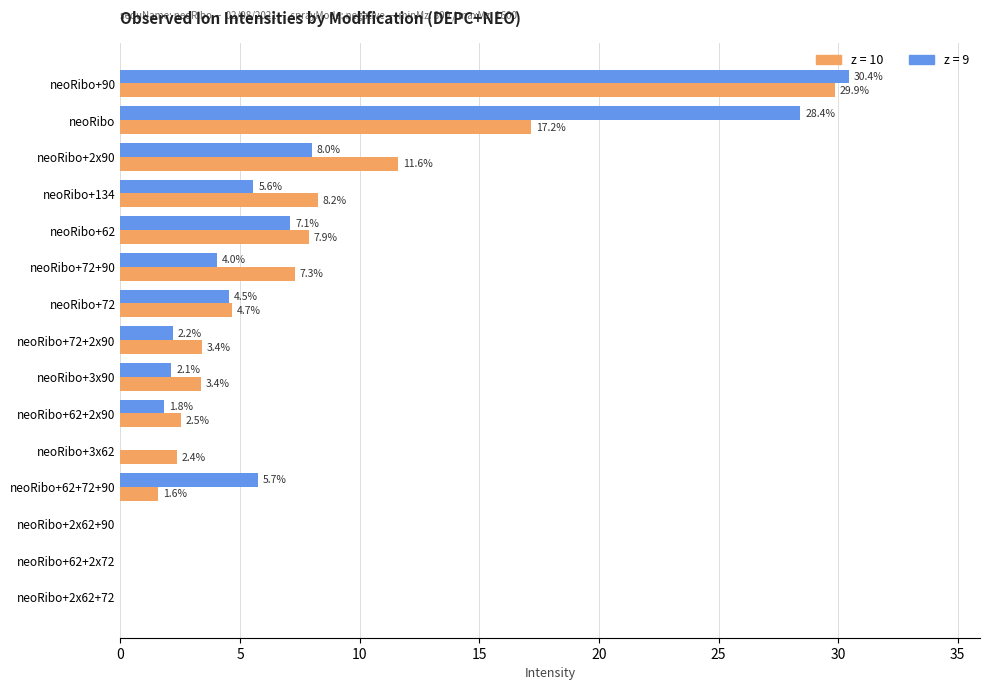

Which label corresponds to the largest value in the chart?

neoRibo+90